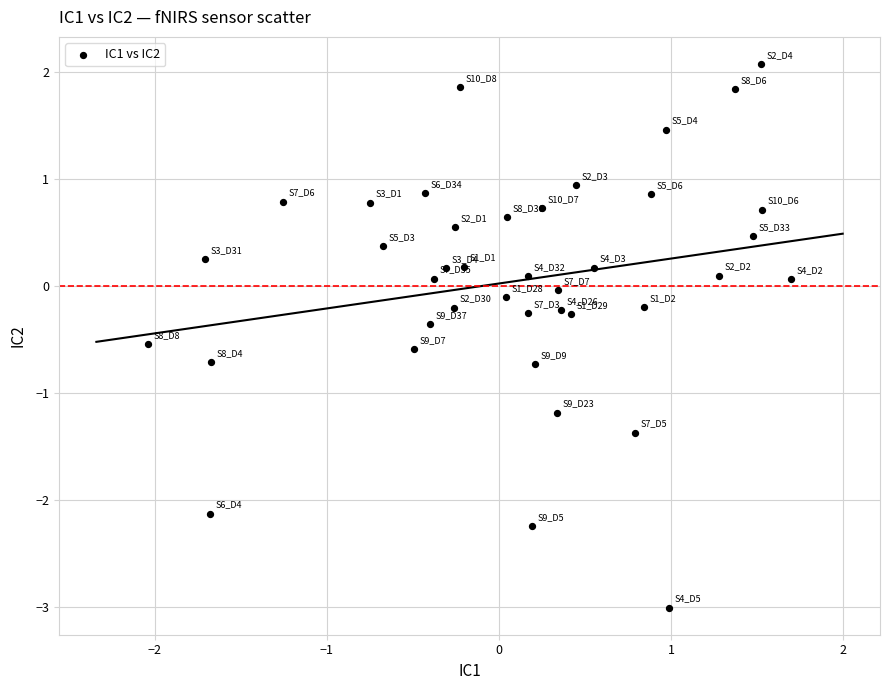

What is the range of Y values (max minus min)?

5.1